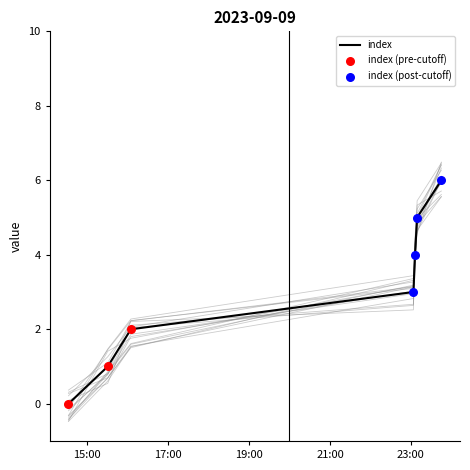

Approximately how many times larger is the value at 2023-09-09 23:06:09 compared to 2023-09-09 23:45:12?

0.7